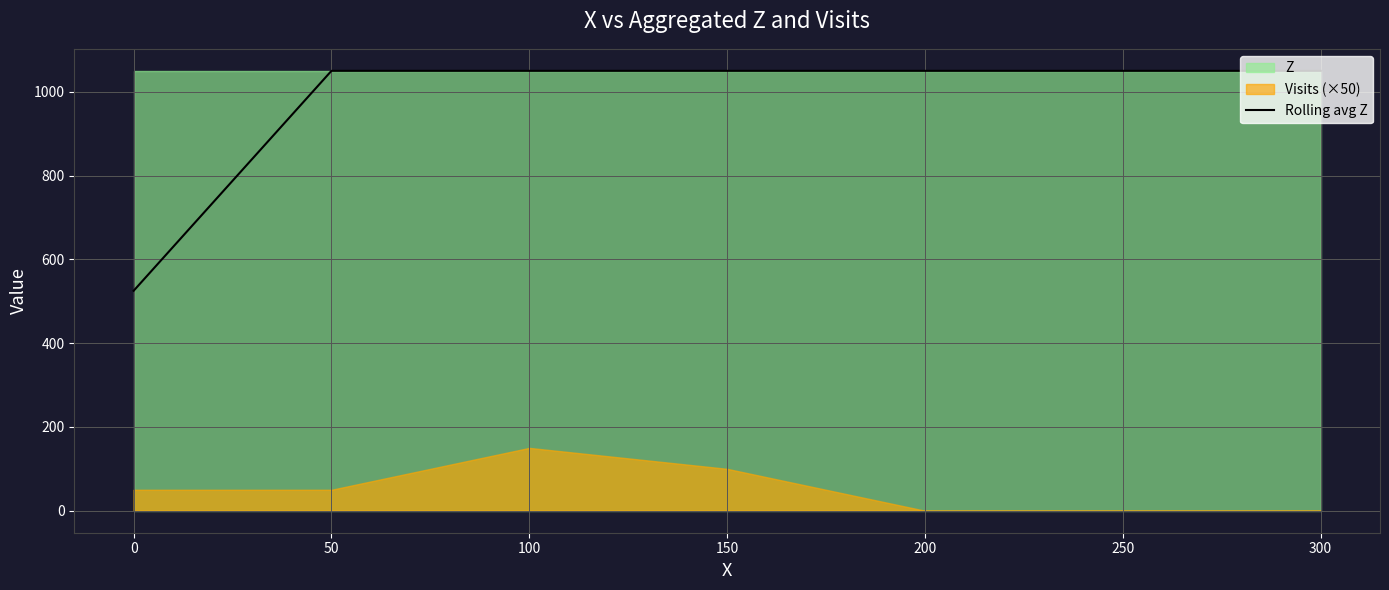

What is the ratio of the value at 250 to the value at 150?

1.0